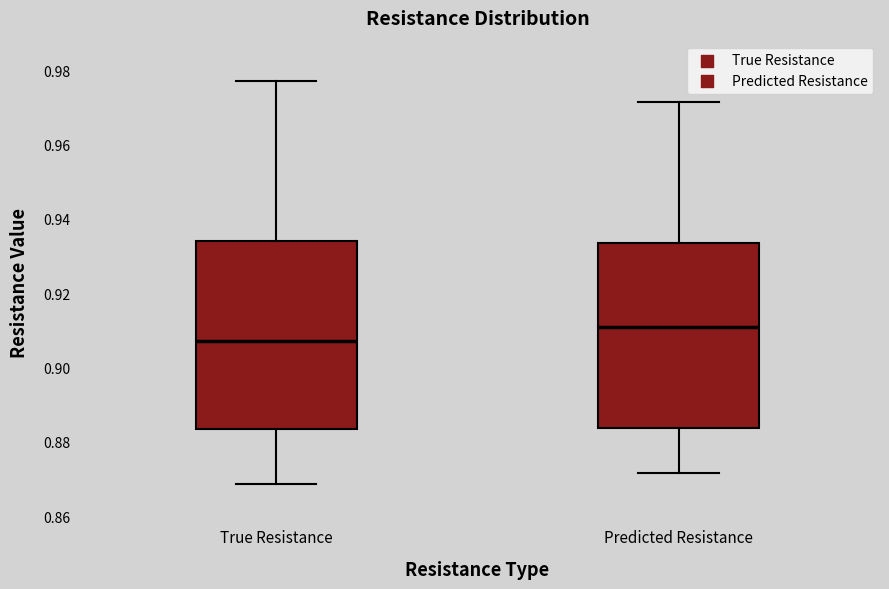

Where does the upper whisker of the box for Predicted Resistance end on the y-axis? The values are not printed on the chart, so give them approximately, as read against the axis.

0.972